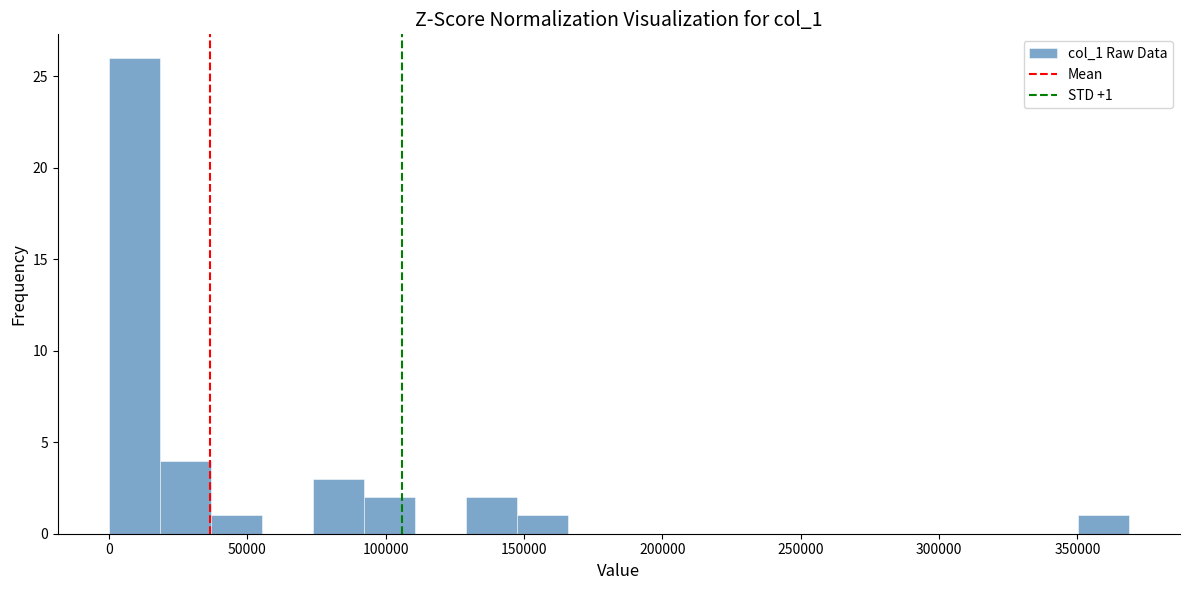

Around what value on the x-axis is the tallest bar? Give the approximate position of its centre, as read against the axis.

10000